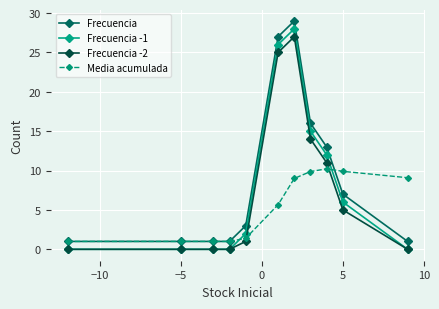

How many lines are shown in the chart?

4